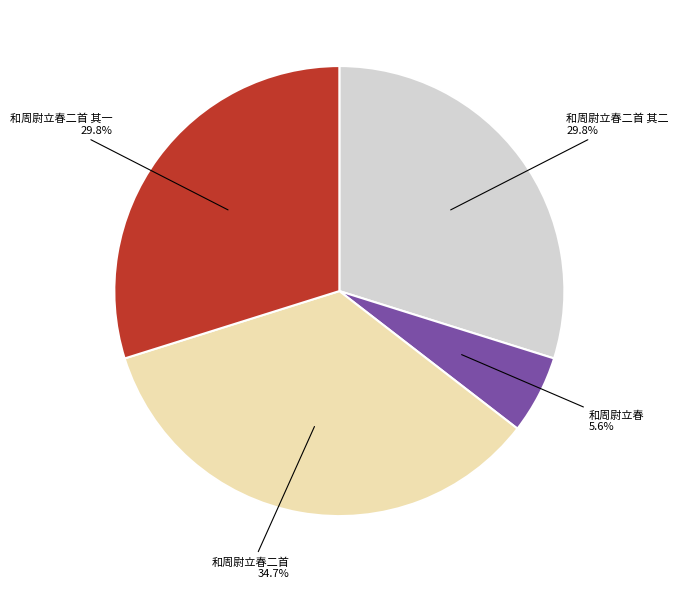

Do 和周尉立春二首 and 和周尉立春 together represent more than half of the pie?

No